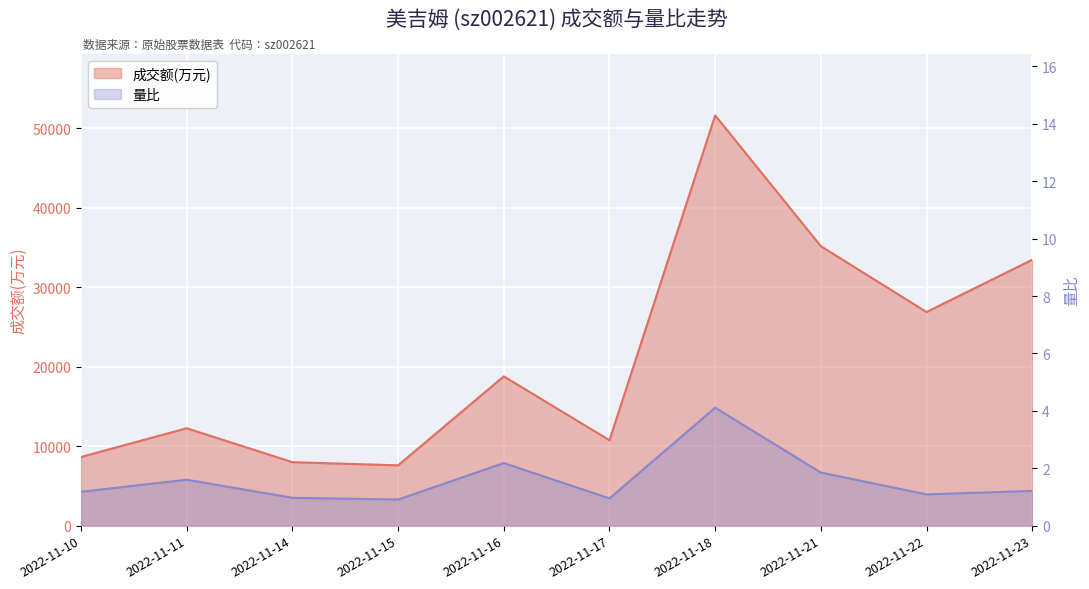

True or false: 量比 has more than 1 interior local peaks.

True